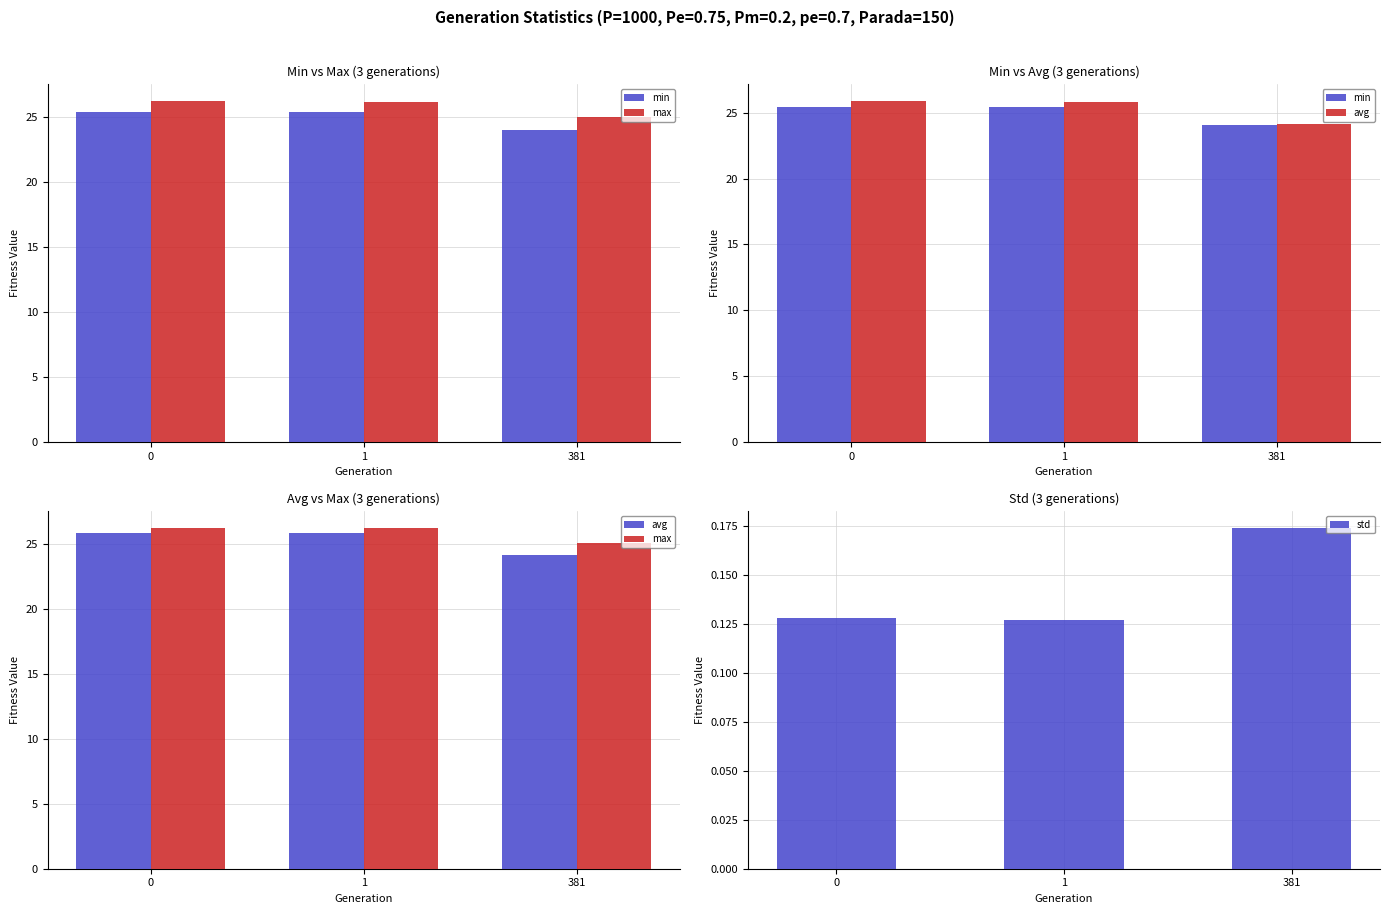

What is the value of the avg bar at the 3rd from the left?

24.1